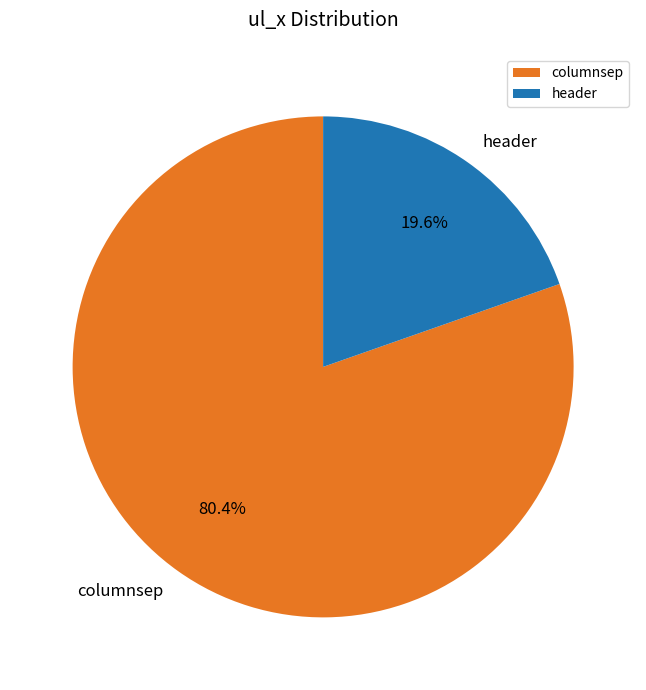

Is the sum of columnsep and header greater than half?

Yes